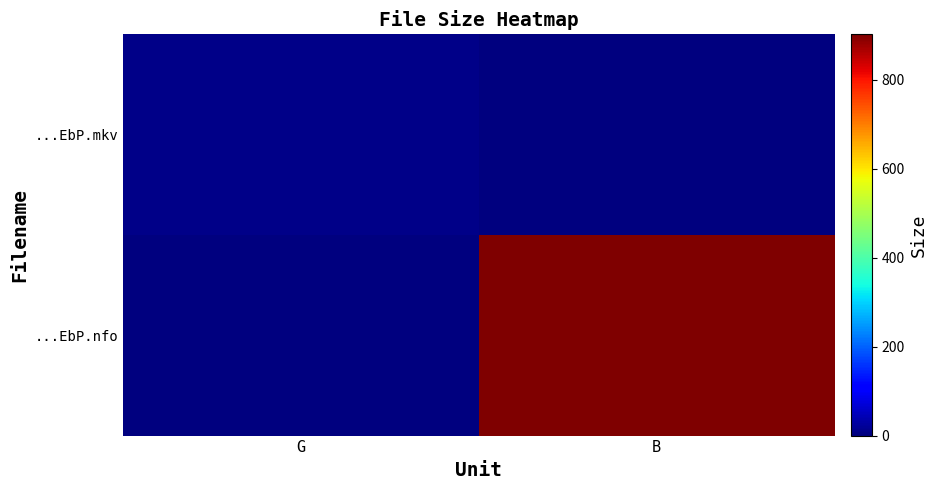

Which series has the largest total across all categories?

...EbP.nfo